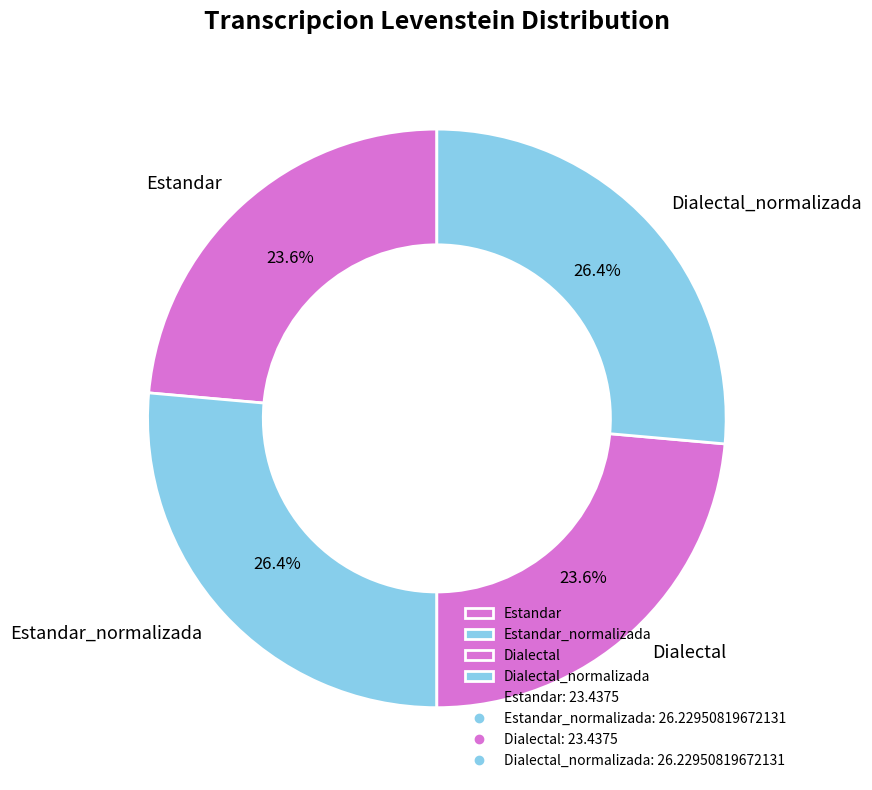

What percentage do Dialectal and Estandar_normalizada together represent?

50.0%